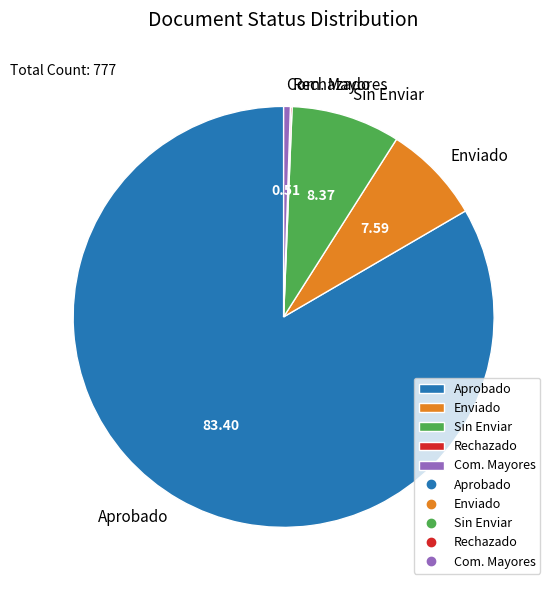

Combined, do Enviado and Aprobado account for over 50%?

Yes